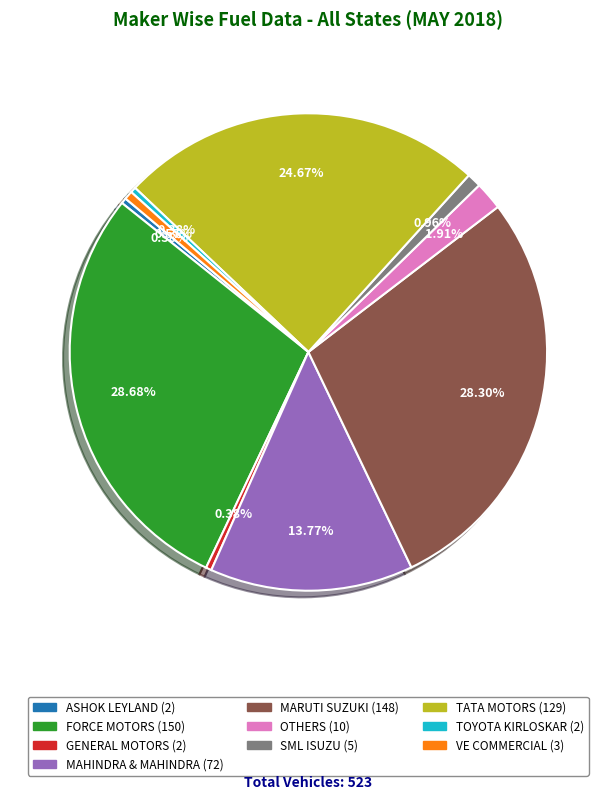

Count the number of slices in the pie.

10